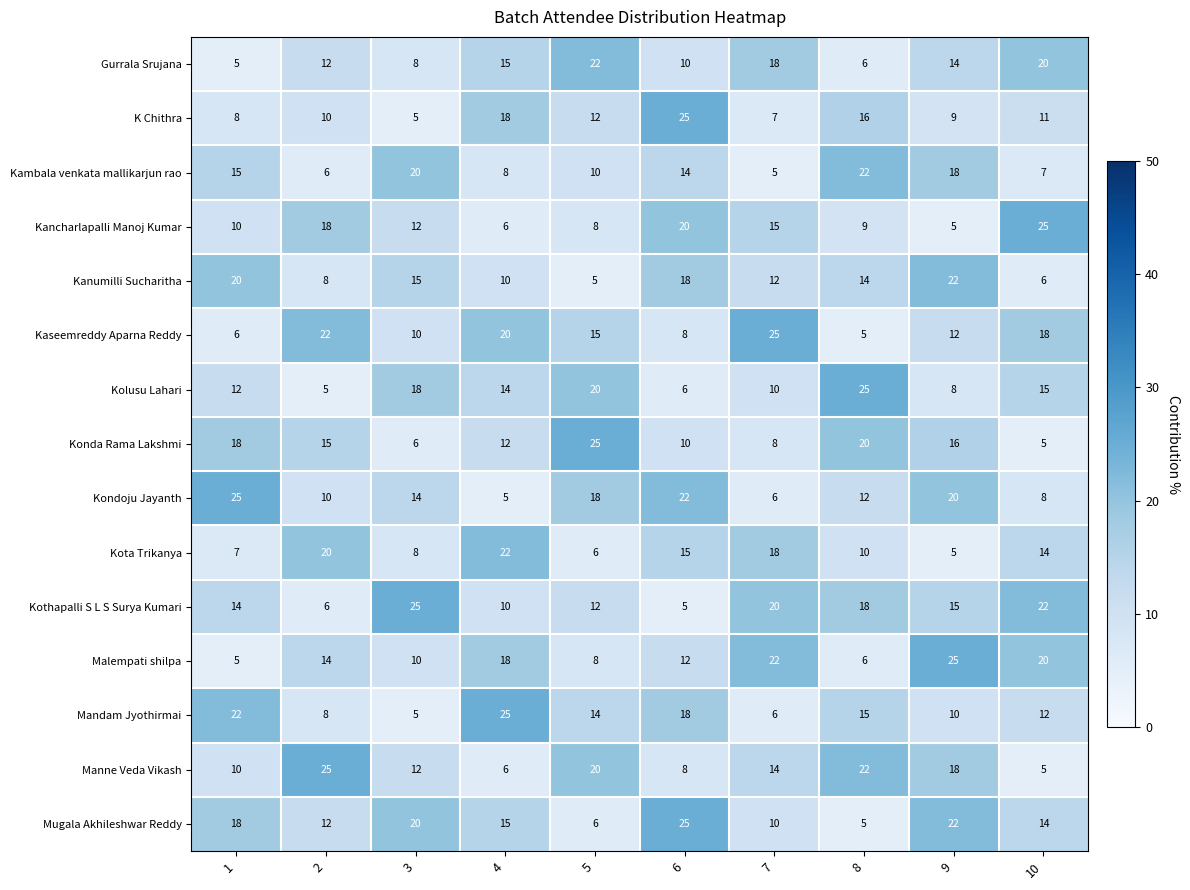

Rank the categories by Kondoju Jayanth value from lowest to highest.

4, 7, 10, 2, 8, 3, 5, 9, 6, 1